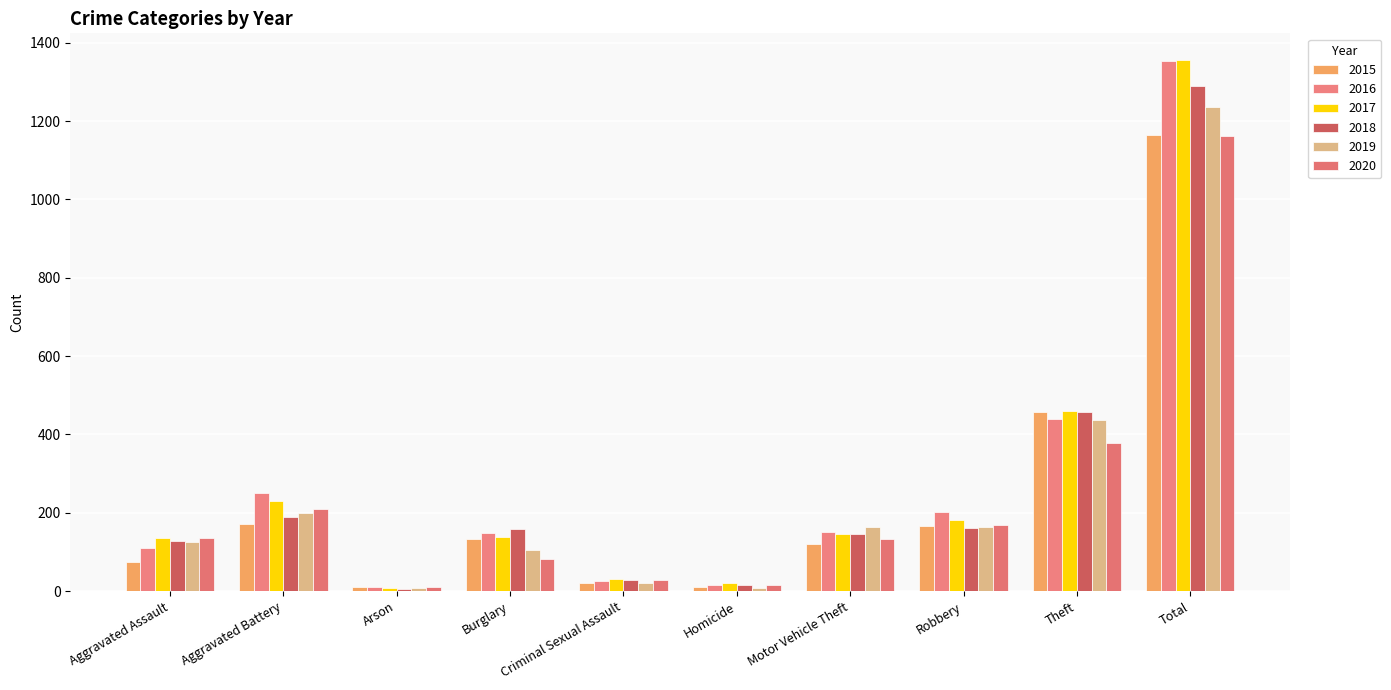

Count the number of categories in the chart.

10